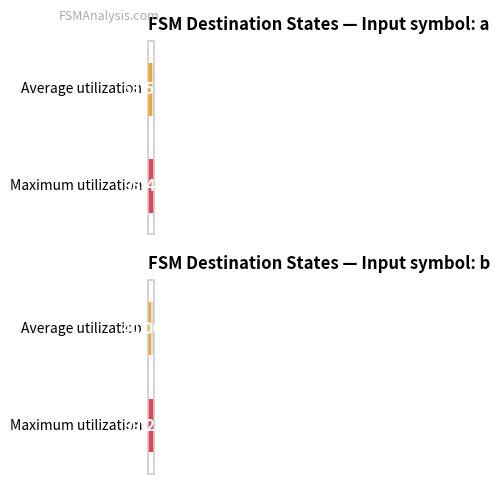

True or false: Maximum utilization has a value of 100 at source_state avg (a).

True